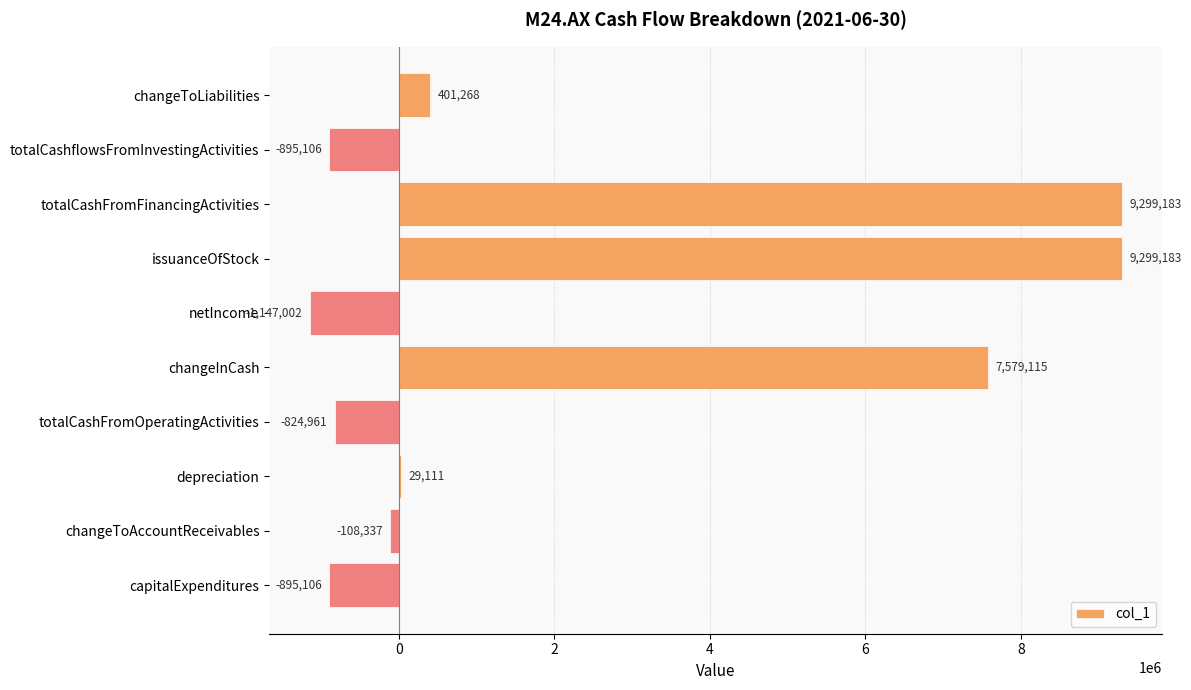

Reading top to bottom, list all the values displayed in this chart.

changeToLiabilities=401268	totalCashflowsFromInvestingActivities=-895106	totalCashFromFinancingActivities=9299183	issuanceOfStock=9299183	netIncome=-1147002	changeInCash=7579115	totalCashFromOperatingActivities=-824961	depreciation=29111	changeToAccountReceivables=-108337	capitalExpenditures=-895106